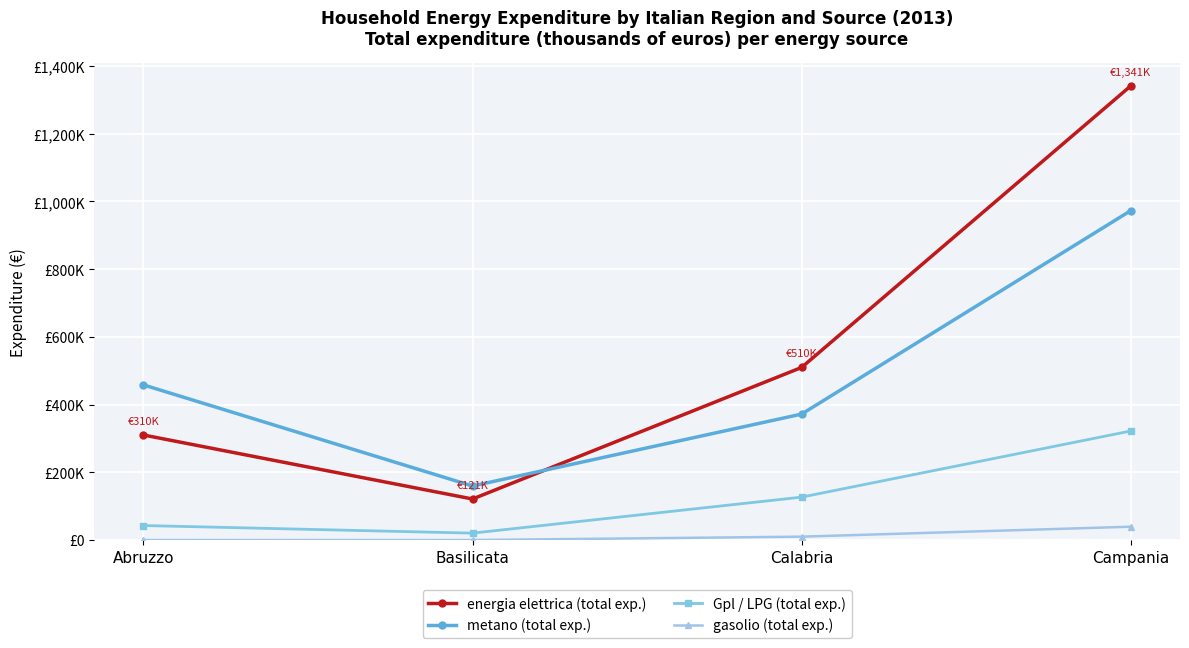

What is the average value of the metano (total exp.) series?

490634